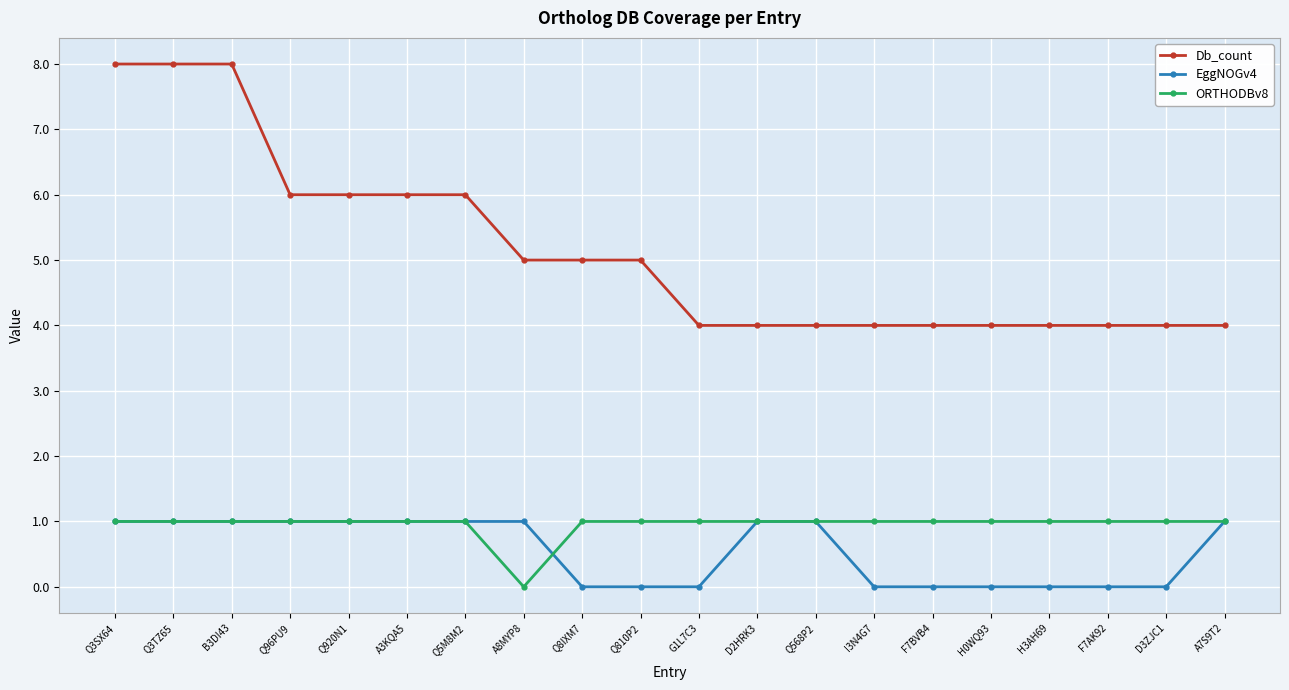

Which series has the largest range (max minus min)?

Db_count